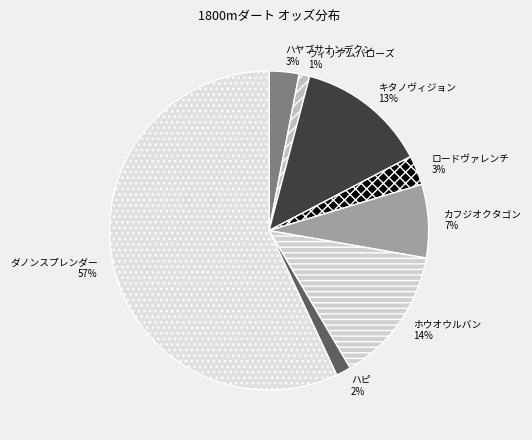

Count the number of slices in the pie.

8